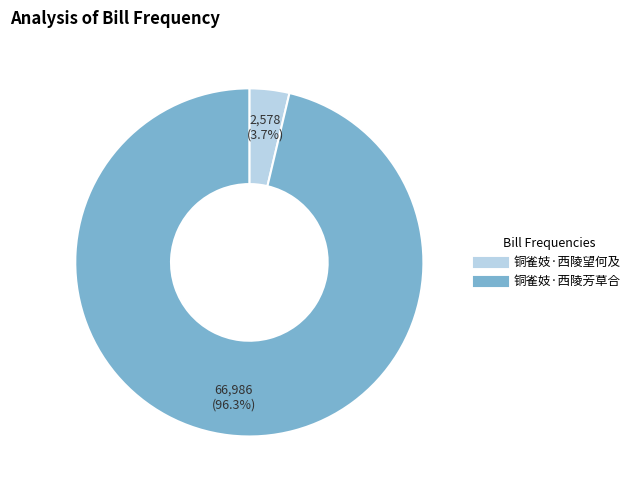

Do 铜雀妓·西陵望何及 and 铜雀妓·西陵芳草合 together represent more than half of the pie?

Yes